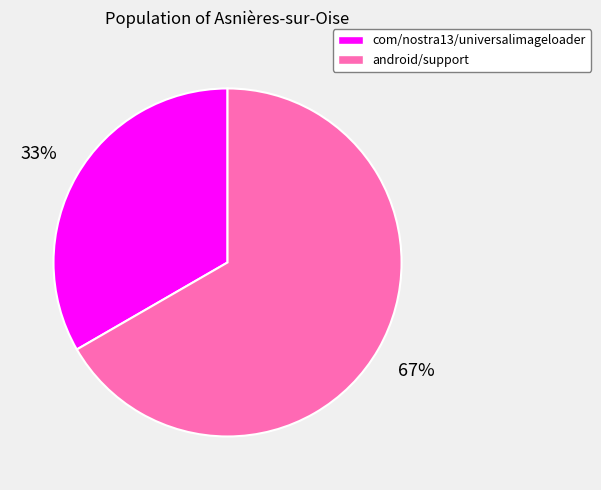

To the nearest percent, what is the average slice percentage?

50%